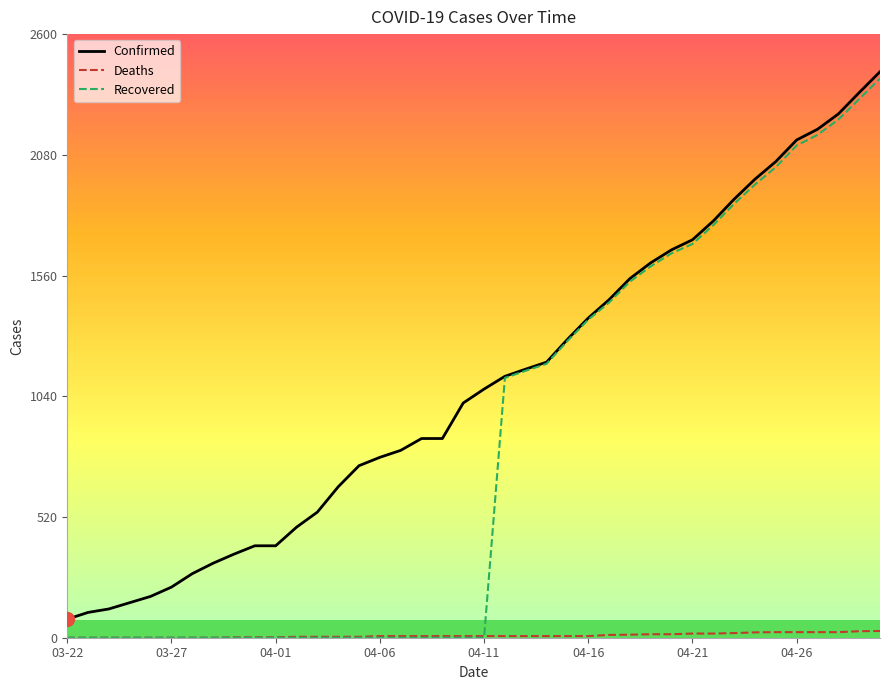

What is the maximum value shown in the chart?

2438